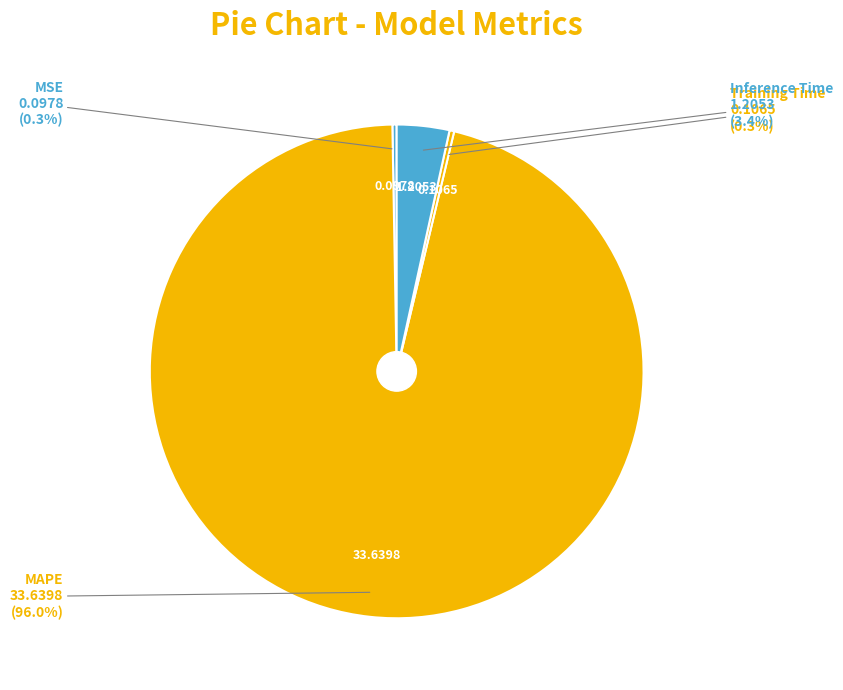

To the nearest percent, what is the average slice percentage?

25%